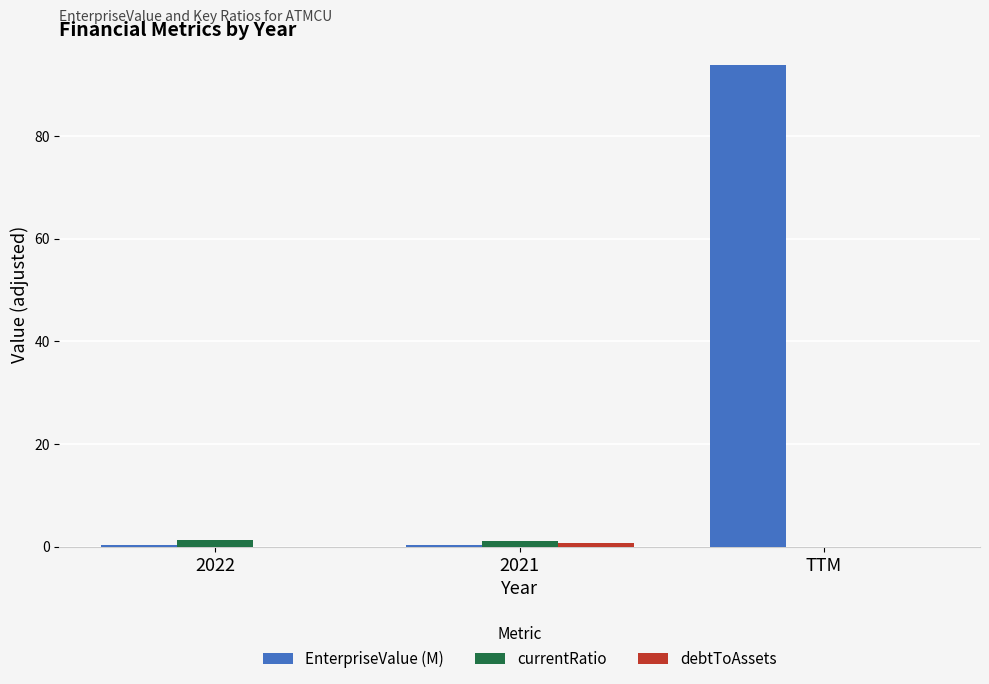

What is the sum of all currentRatio values?

2.4